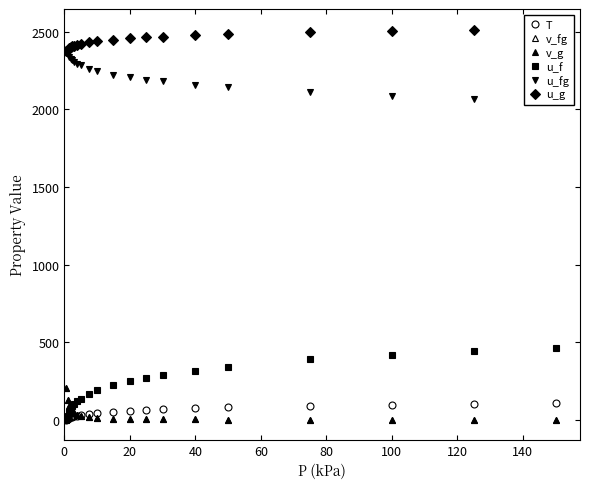

List the series in order of their peak value, highest first.

u_g, u_fg, u_f, v_g, v_fg, T